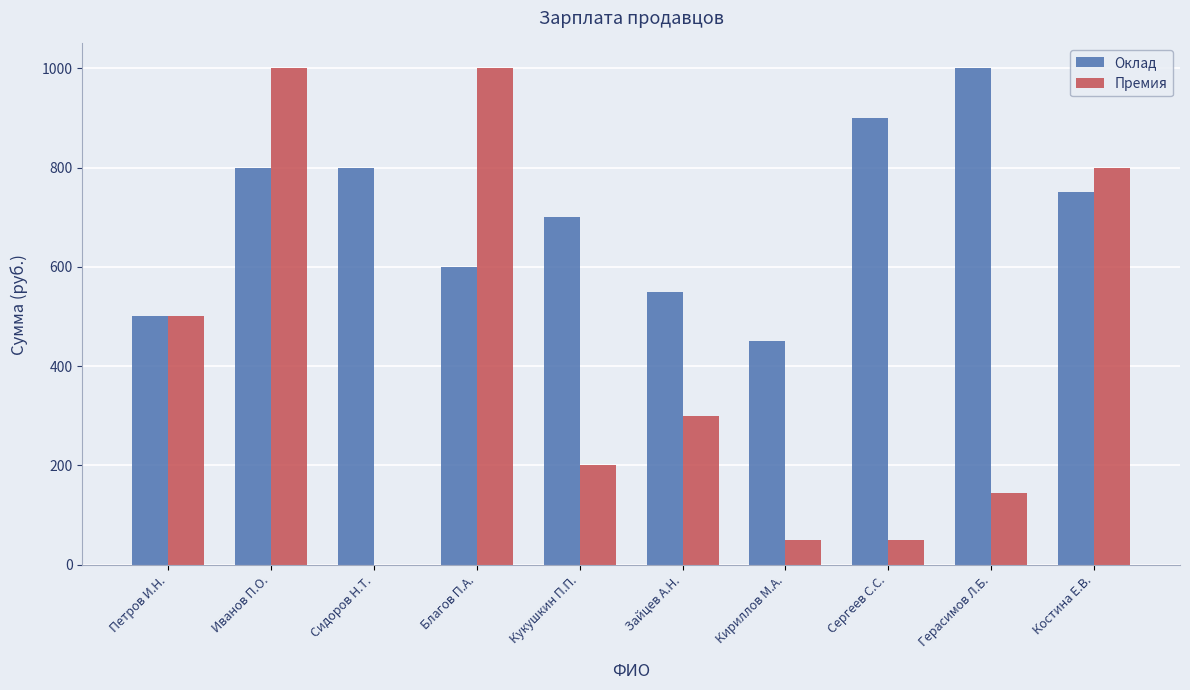

True or false: Оклад has a value of 232 at Кукушкин П.П..

False